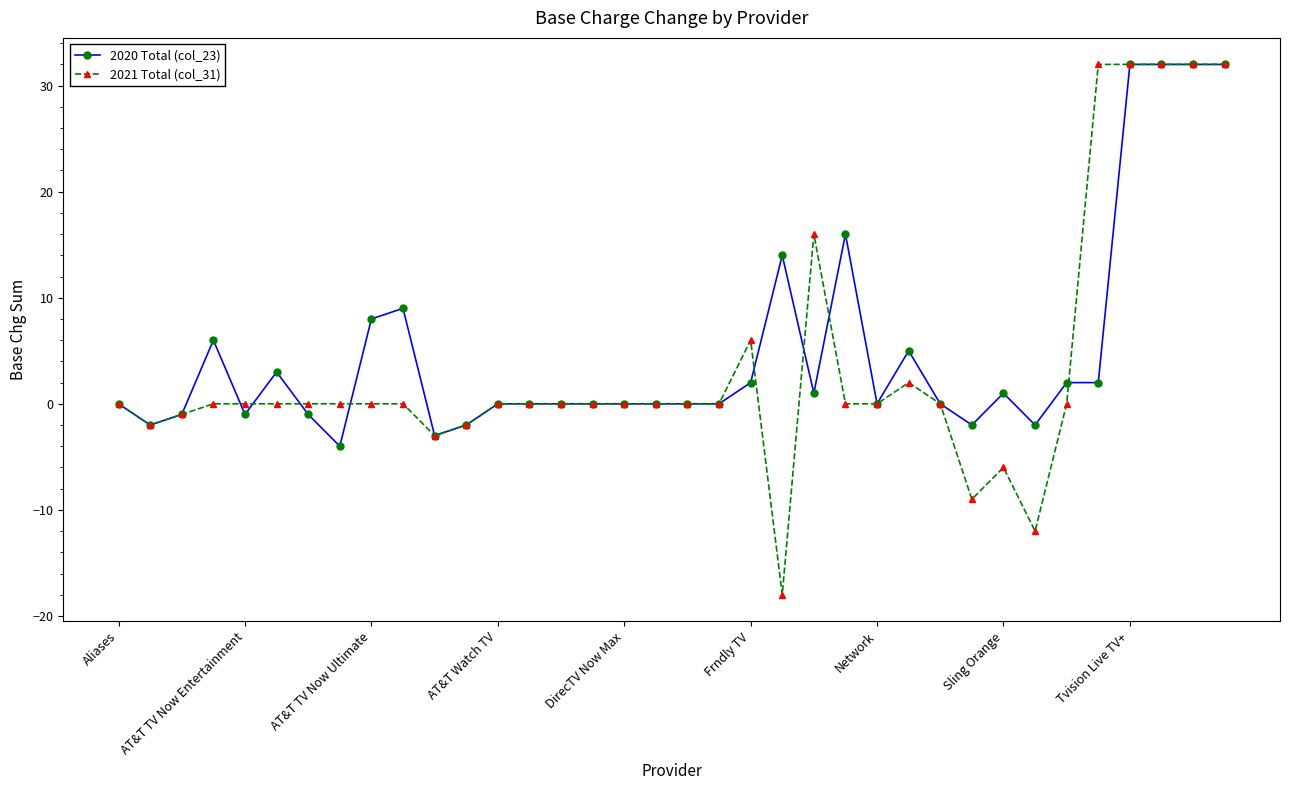

What is the value of the 2021 Total (col_31) point at the 33rd from the left?

32